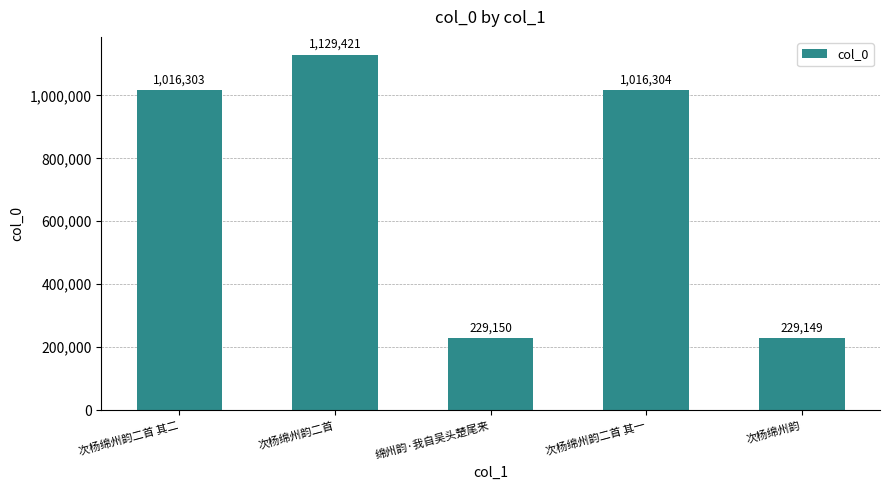

What is the label of the 5th bar from the left?

次杨绵州韵